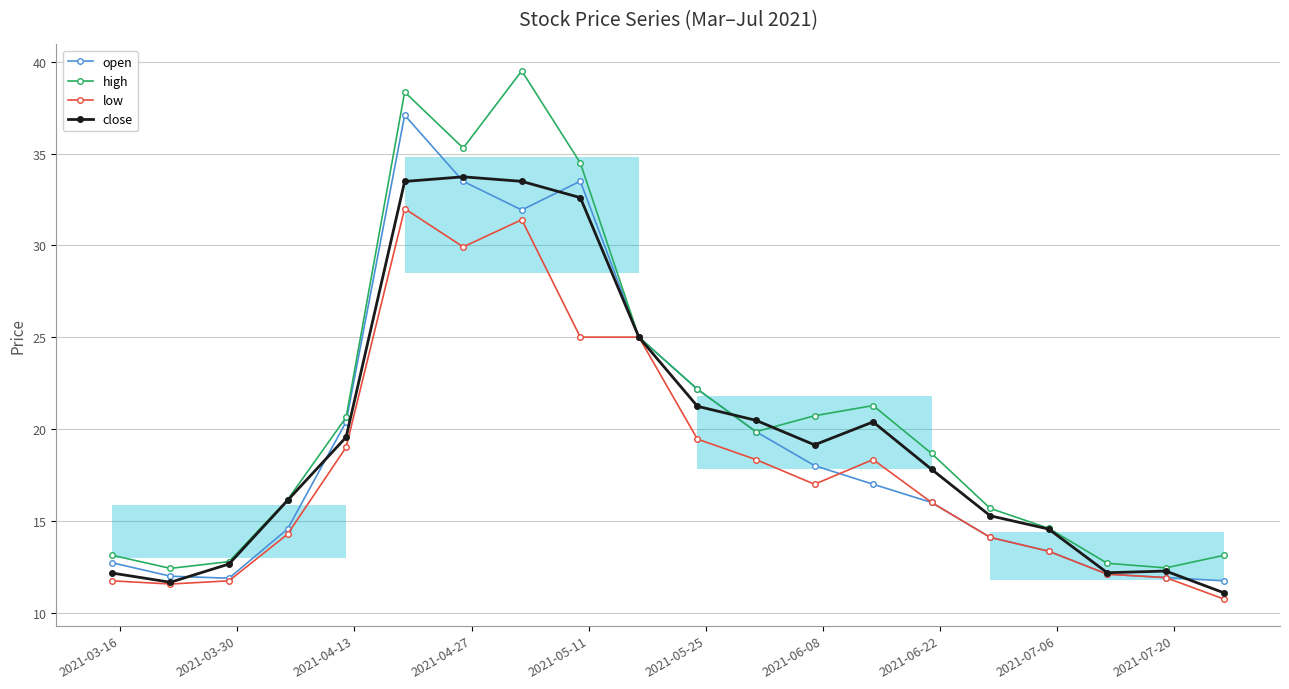

Which series has the widest spread of values?

high